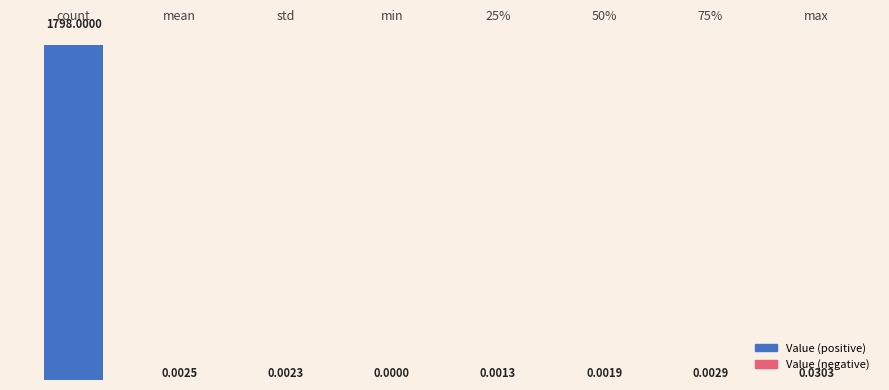

Where is the data nearest to the value 899?

max